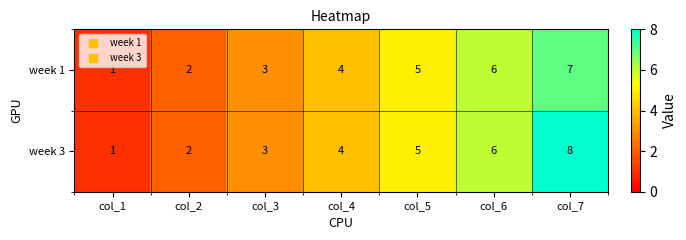

What is the difference between the maximum and second lowest values in the week 3 series?

6